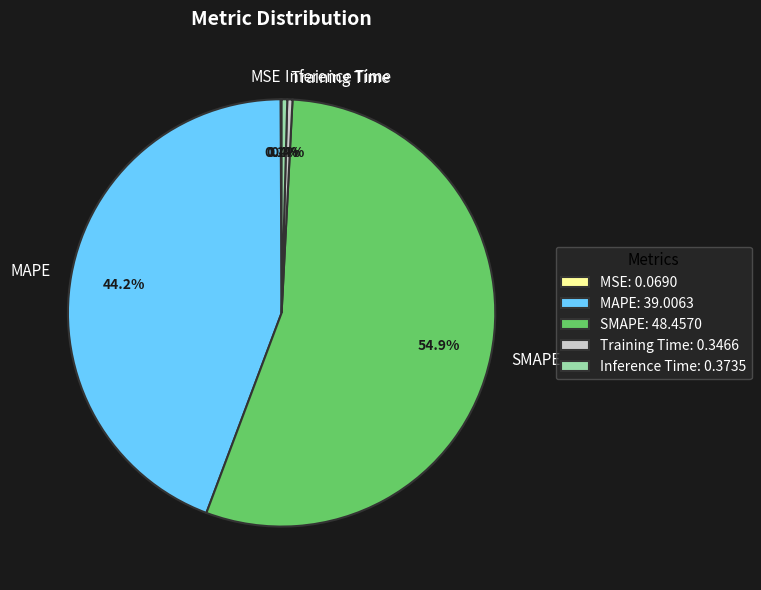

Do MAPE and Training Time together represent more than half of the pie?

No